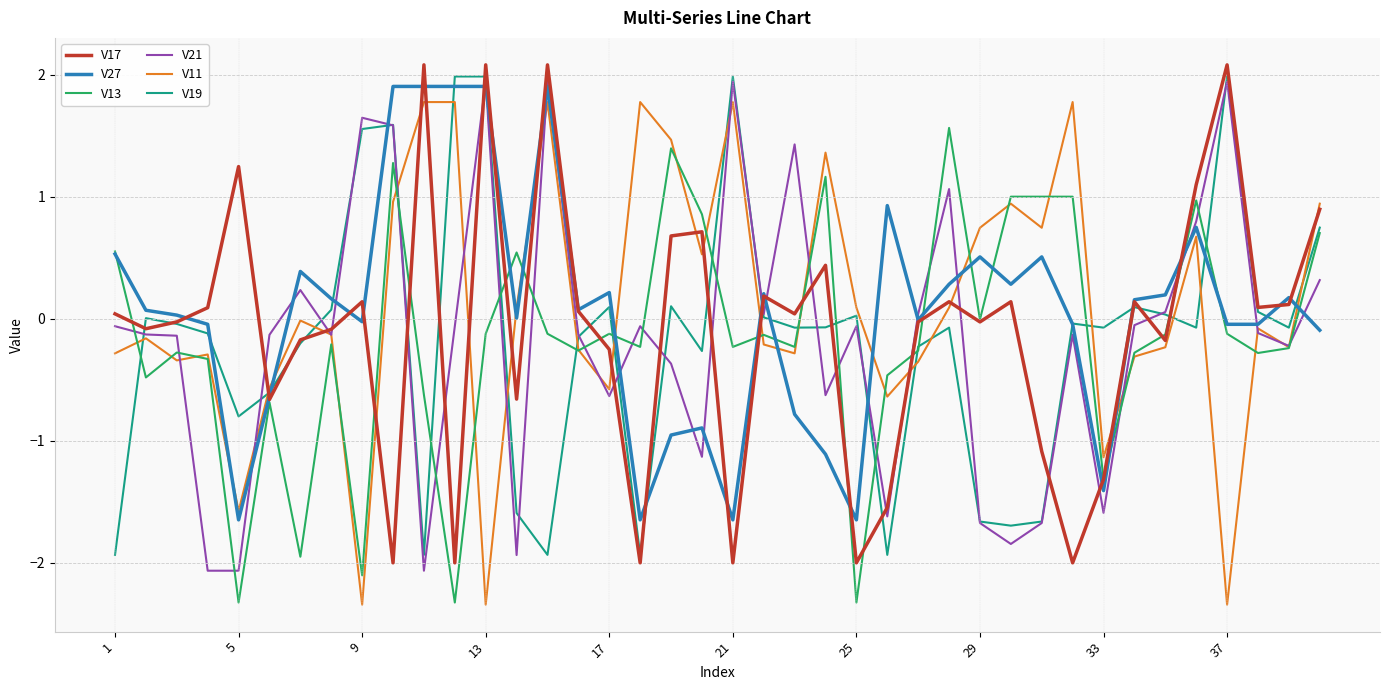

What is the maximum value for V27?

1.9